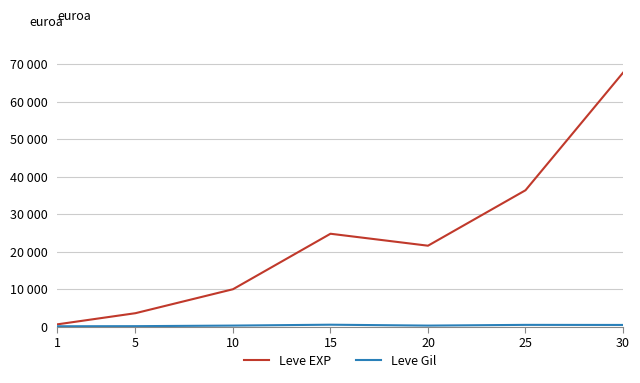

At which category is the sum across all series the highest?

30